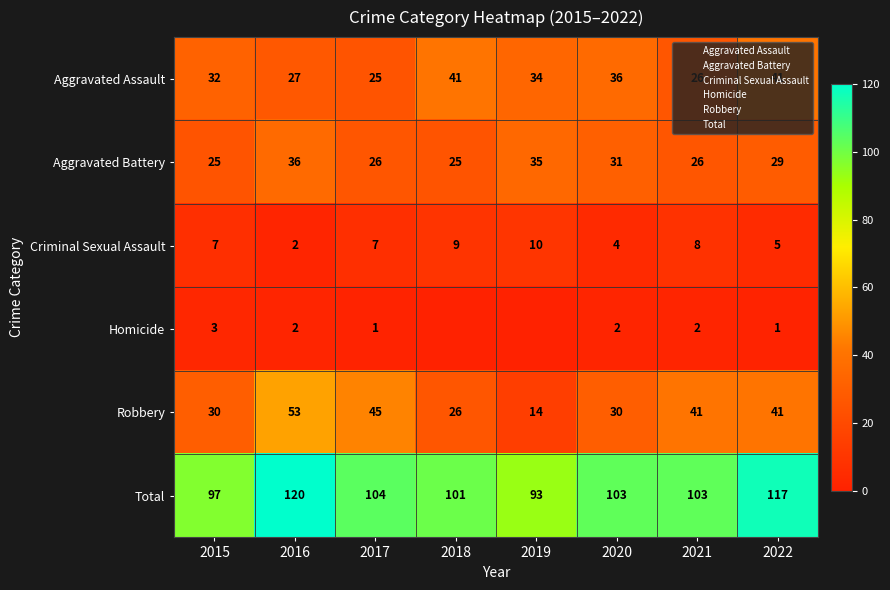

At which category is the sum across all series the highest?

2016